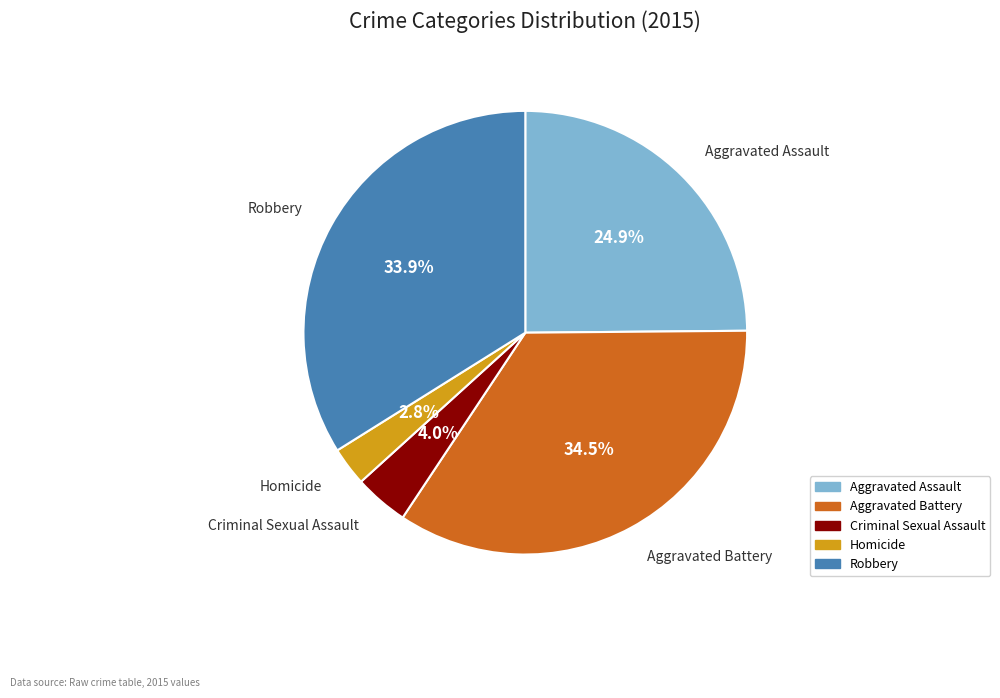

How many slices are in this pie chart?

5